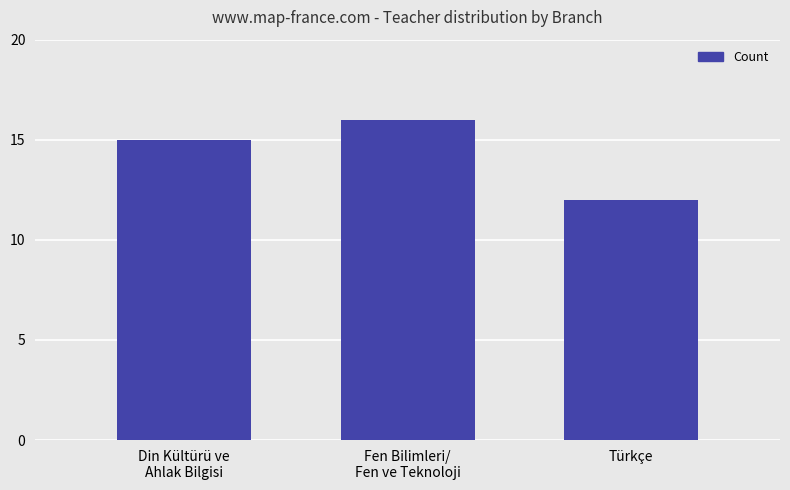

Count the number of data series in this chart.

1